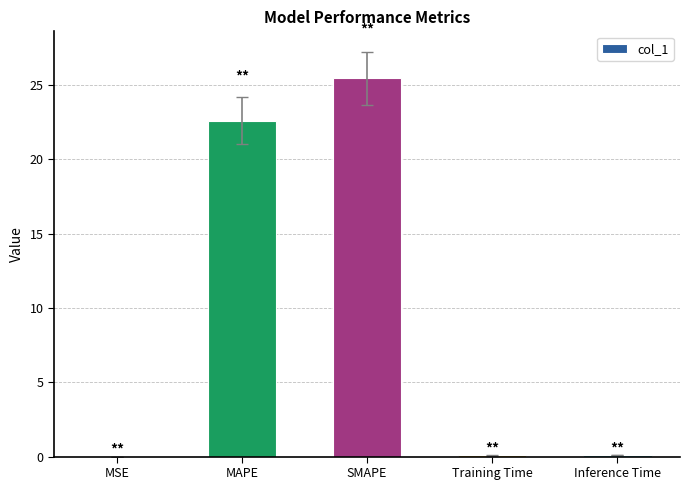

Is it true that the value at SMAPE is 11.2?

False